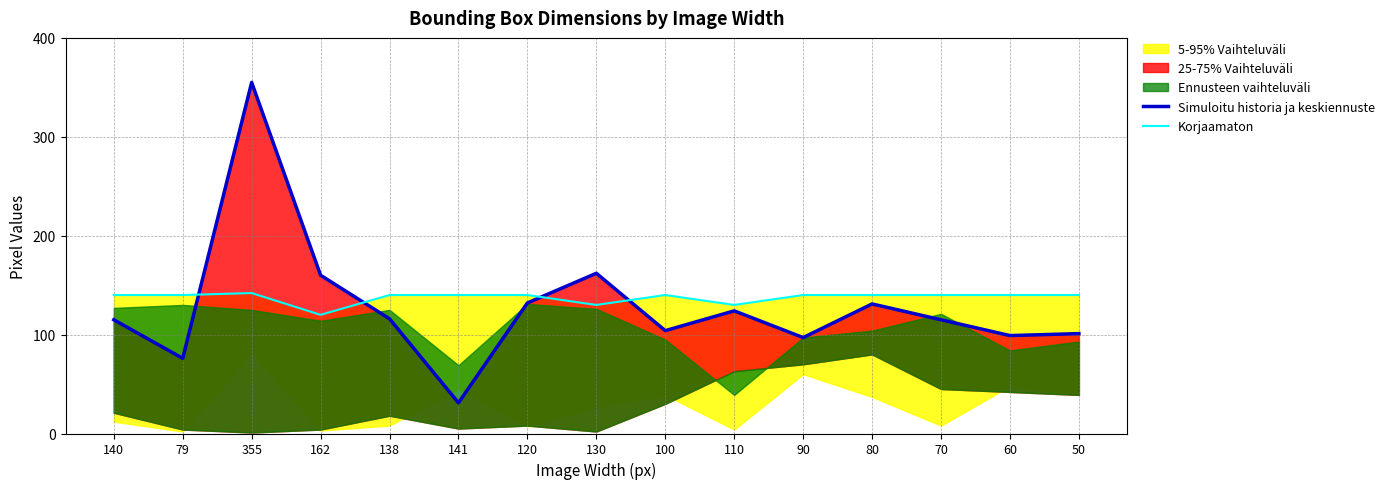

What is the minimum value shown in the chart?

31